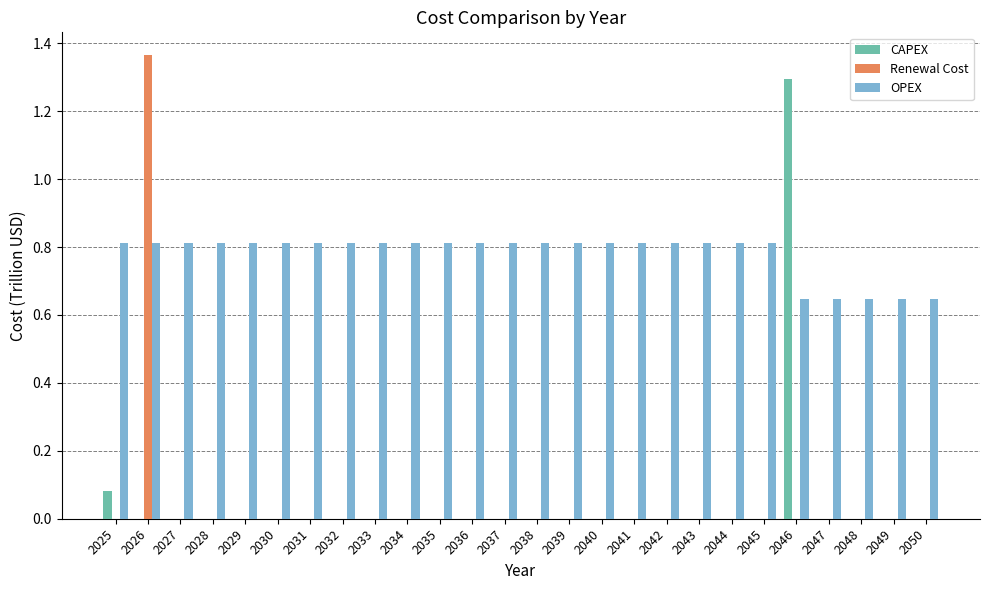

Which category has the highest value across all series?

2026